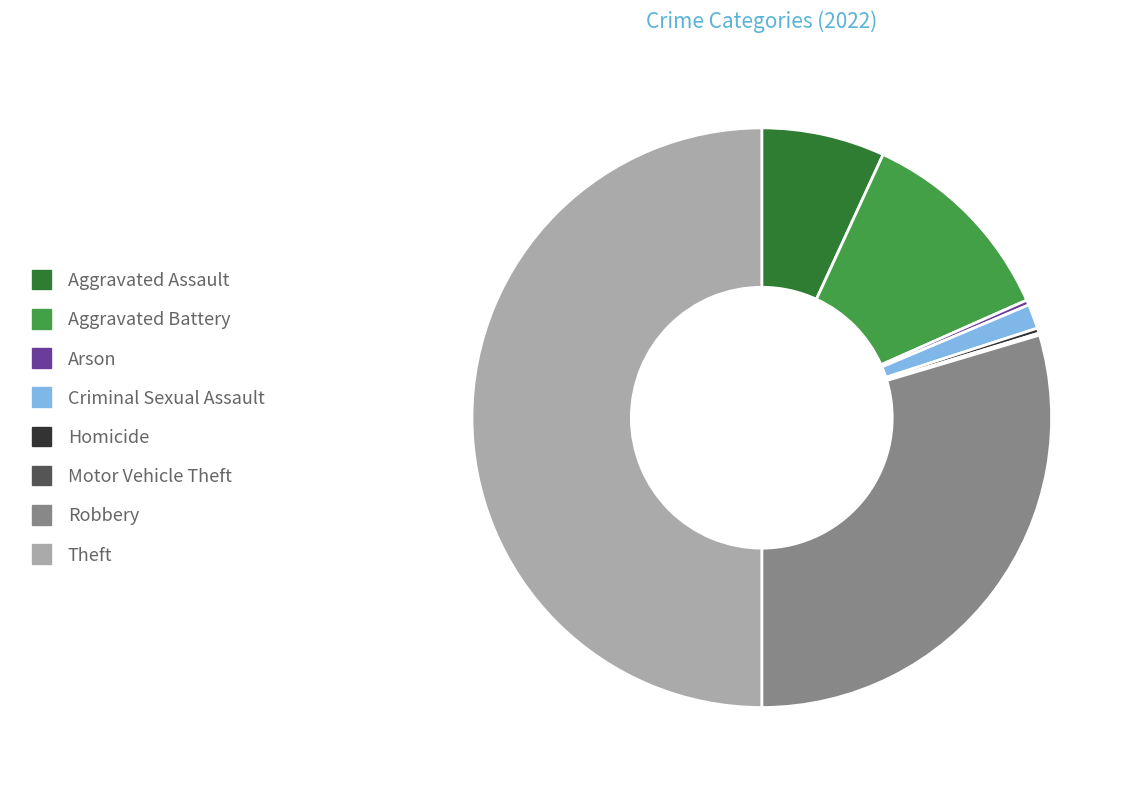

Which slice is the largest?

Theft